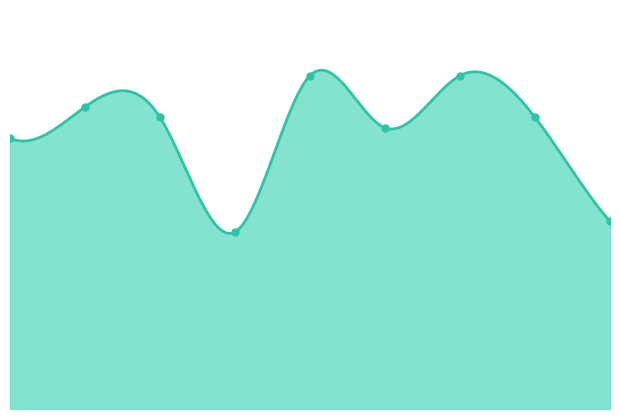

At which category does the data reach its first local valley?

3